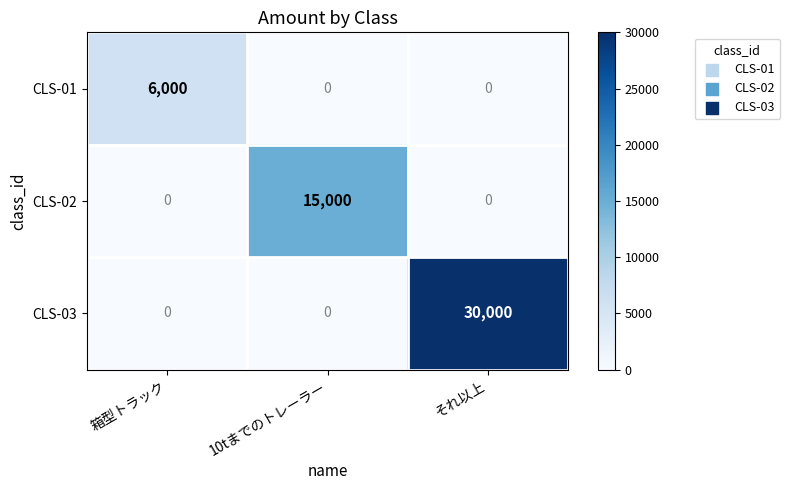

Is the value of CLS-01 at 箱型トラック greater than the value of CLS-02 at それ以上?

Yes